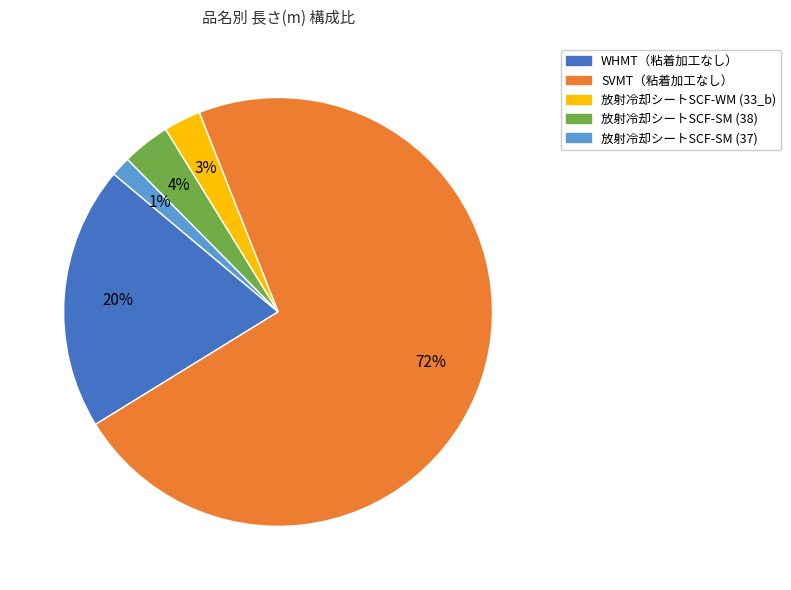

Do 放射冷却シートSCF-WM (33_b) and 放射冷却シートSCF-SM (37) together represent more than half of the pie?

No